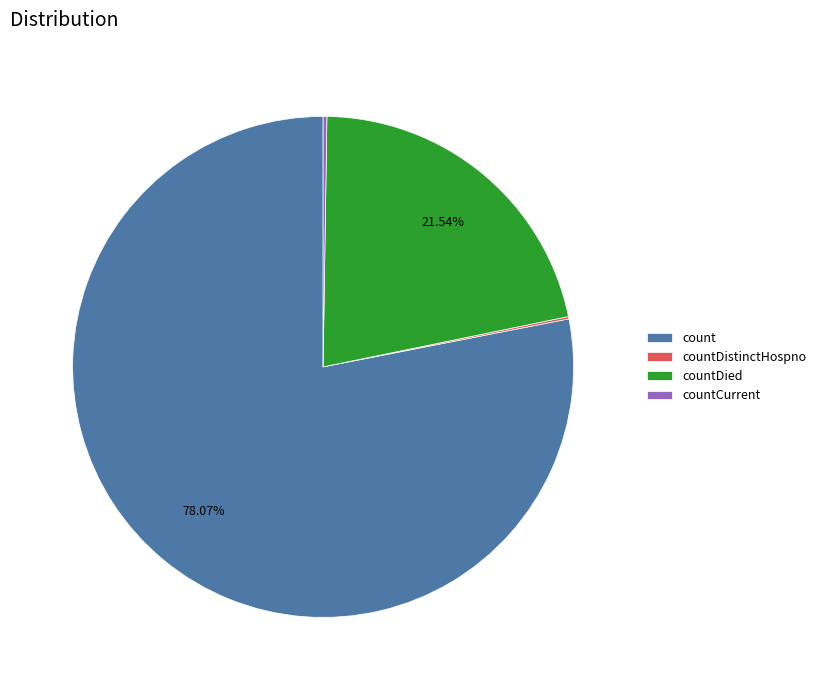

Which category has the biggest portion of the pie?

count